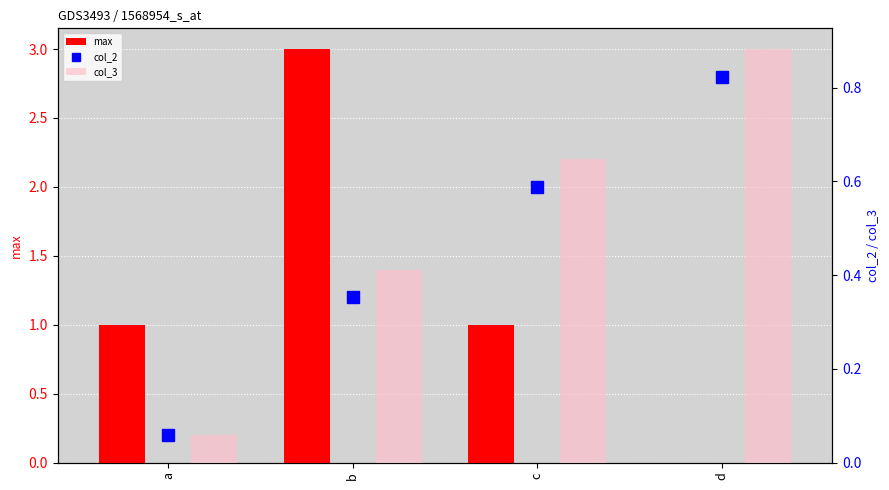

What are all the series names shown in the legend?

max, col_2, col_3